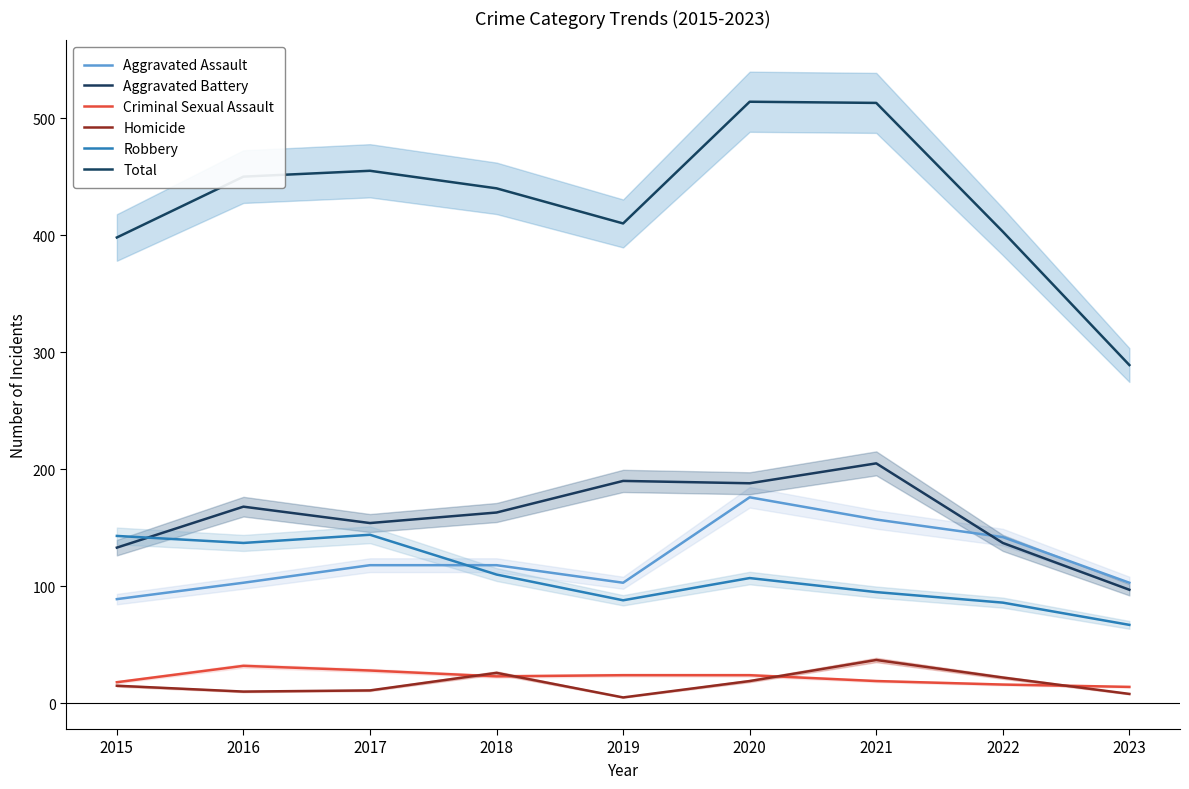

What is the difference between the Aggravated Battery values at 2018 and 2016?

5